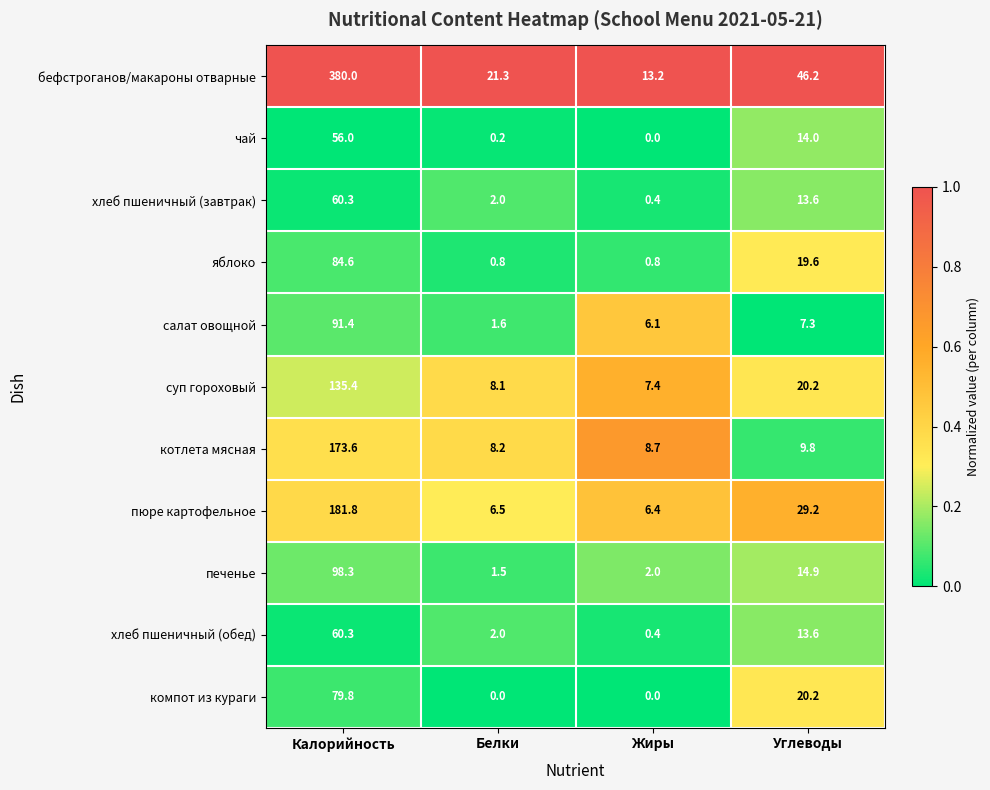

What is the sum of all печенье values?

116.7